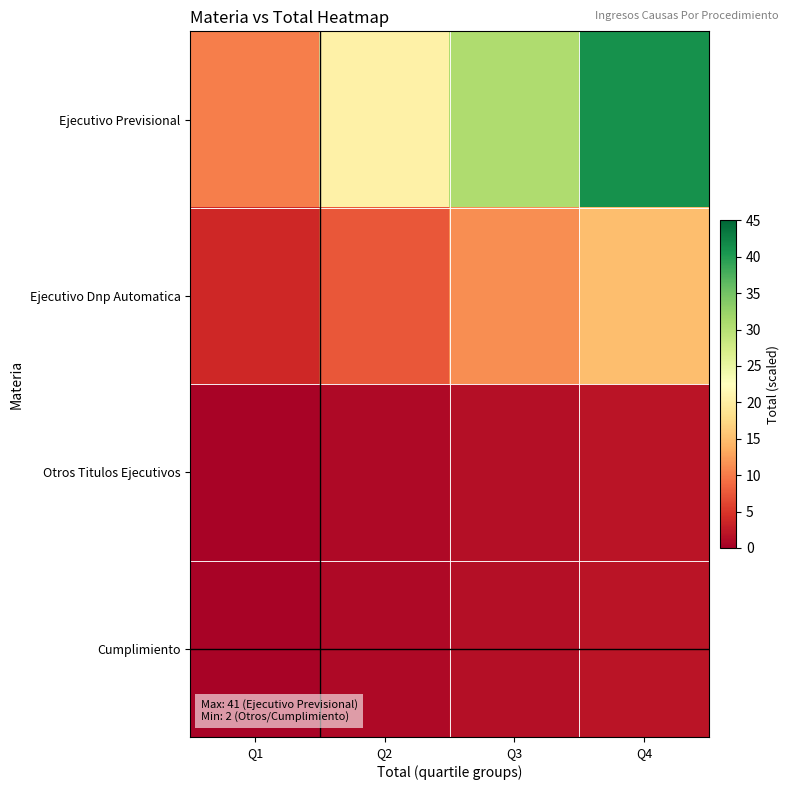

Which series has the largest total across all categories?

Ejecutivo Previsional